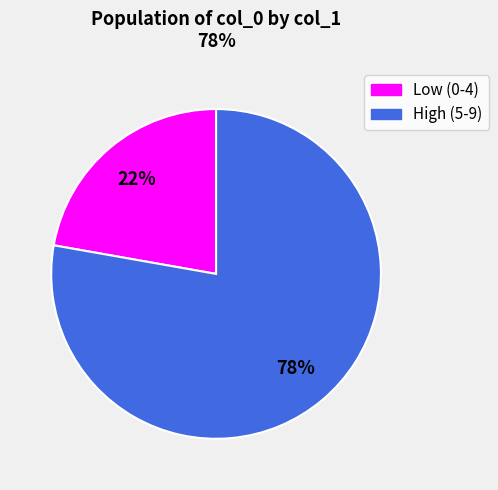

How many slices are in this pie chart?

2